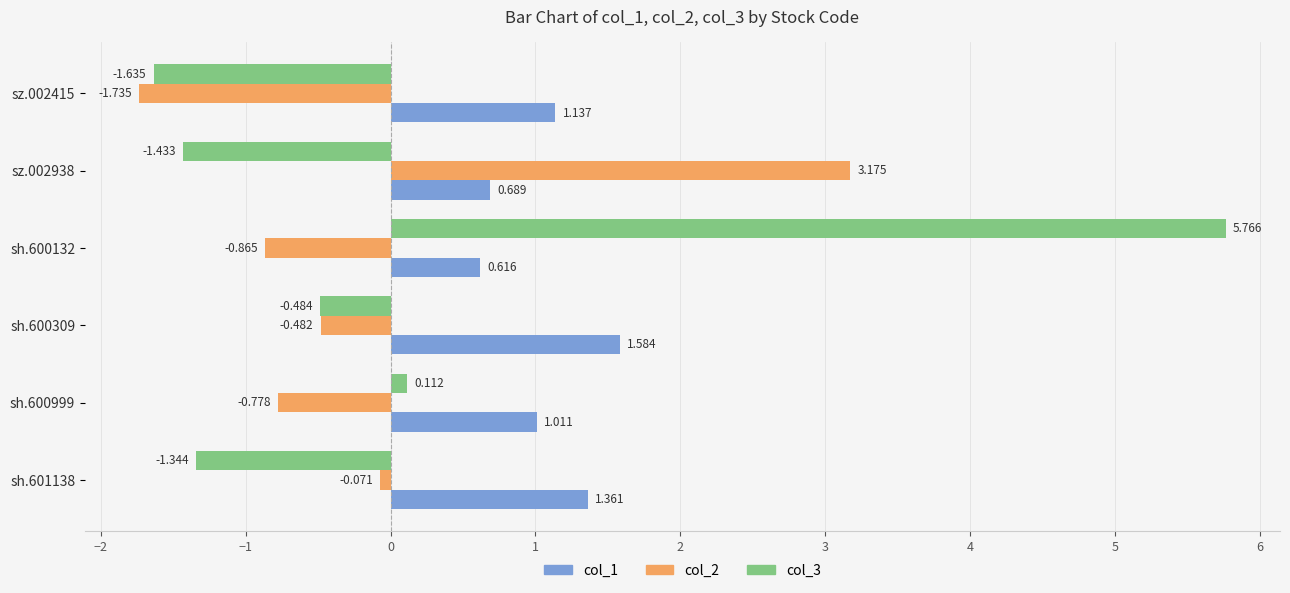

Is the value of col_2 at sz.002938 greater than the value of col_3 at sh.601138?

Yes